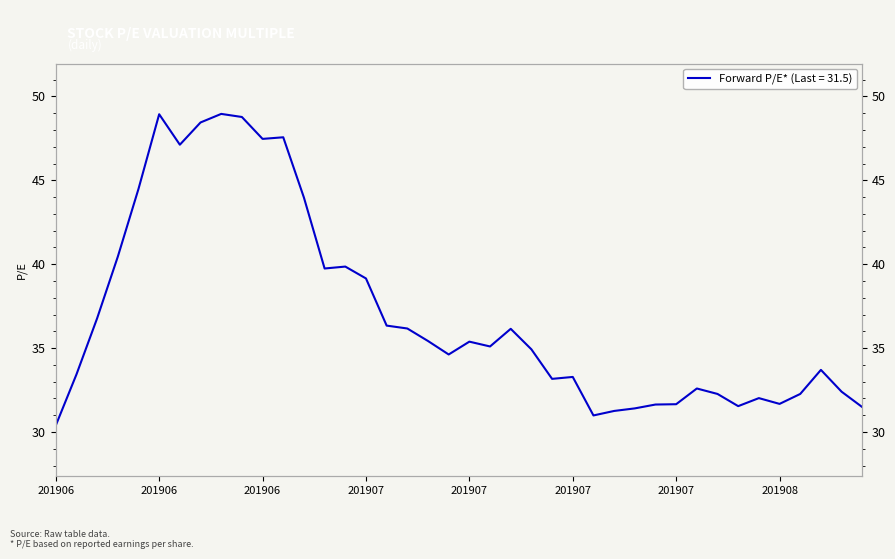

What is the difference between the maximum and minimum values?

18.6